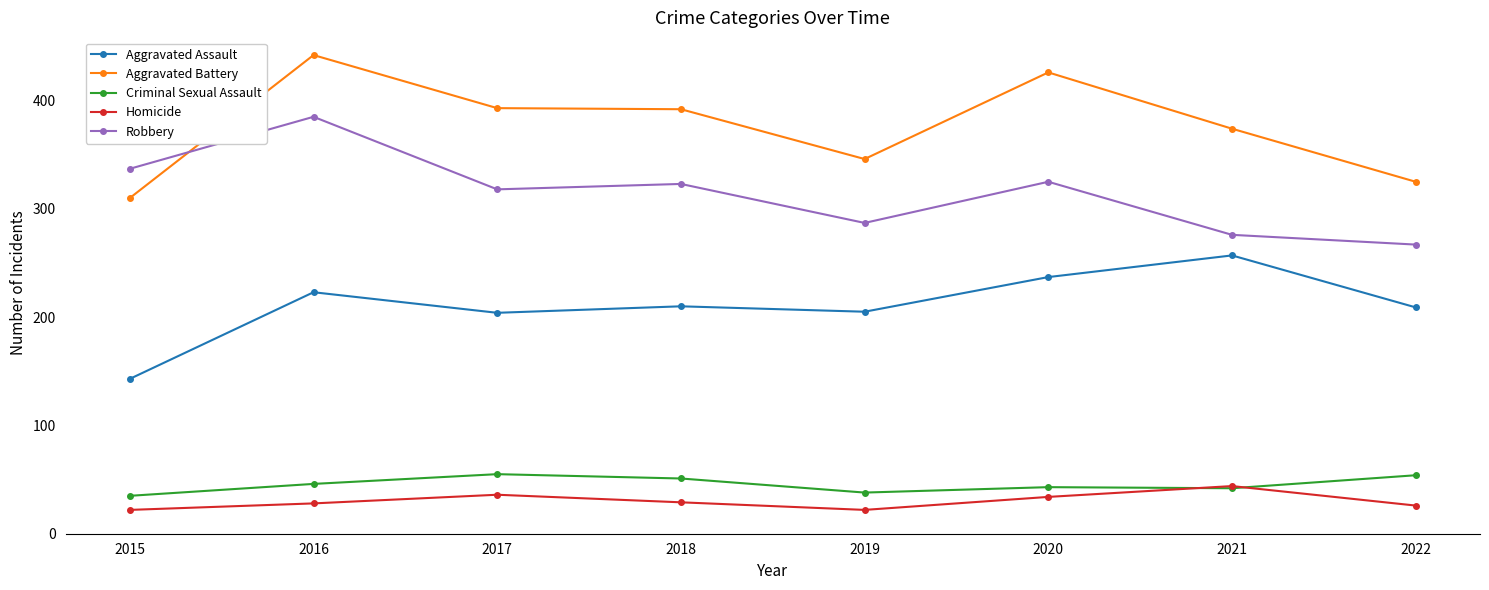

Which series has the largest range (max minus min)?

Aggravated Battery